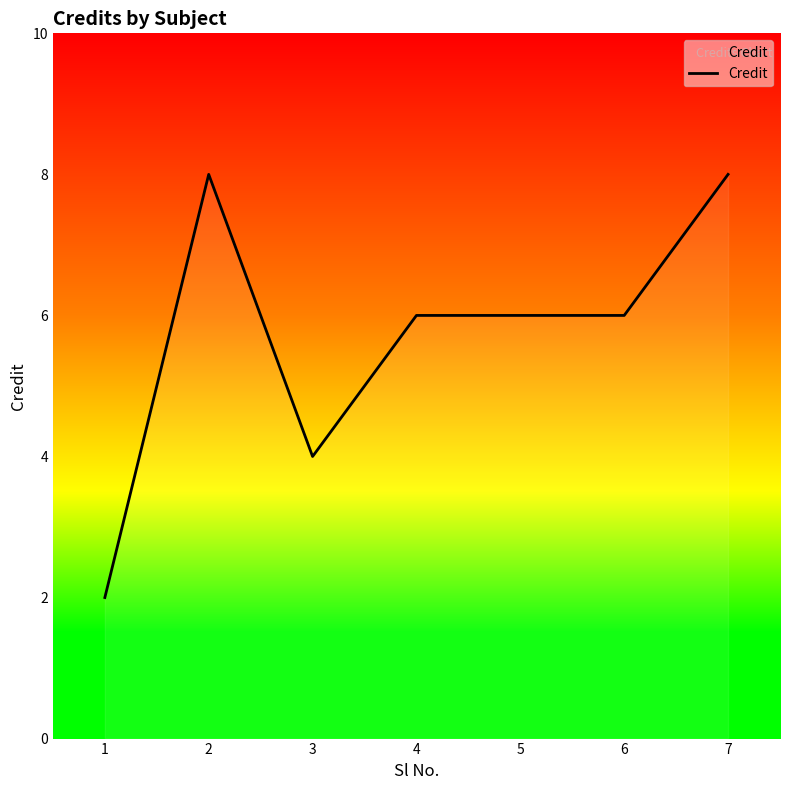

Does the chart display data point markers on the line(s)?

No